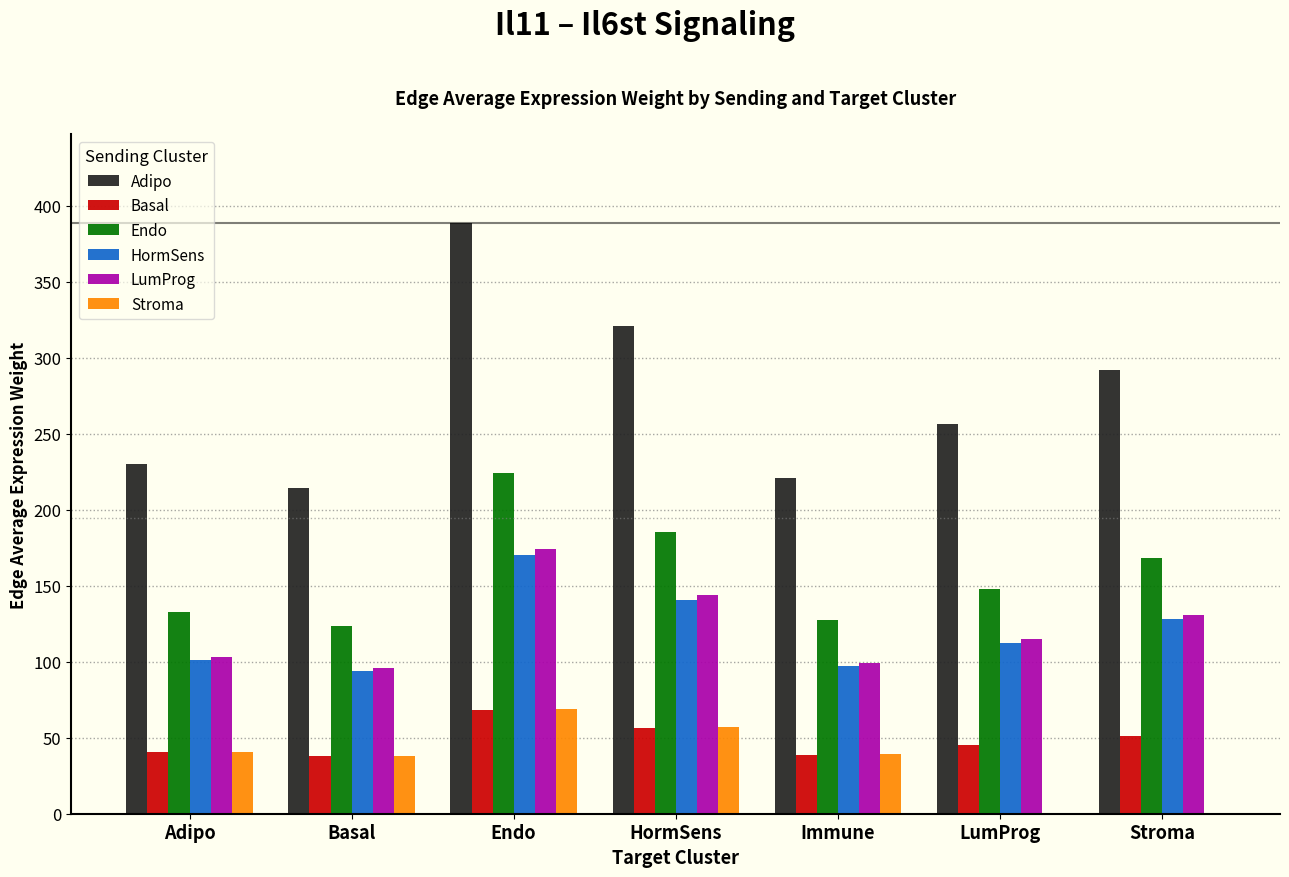

Between HormSens and LumProg, which series saw the biggest shift?

Adipo